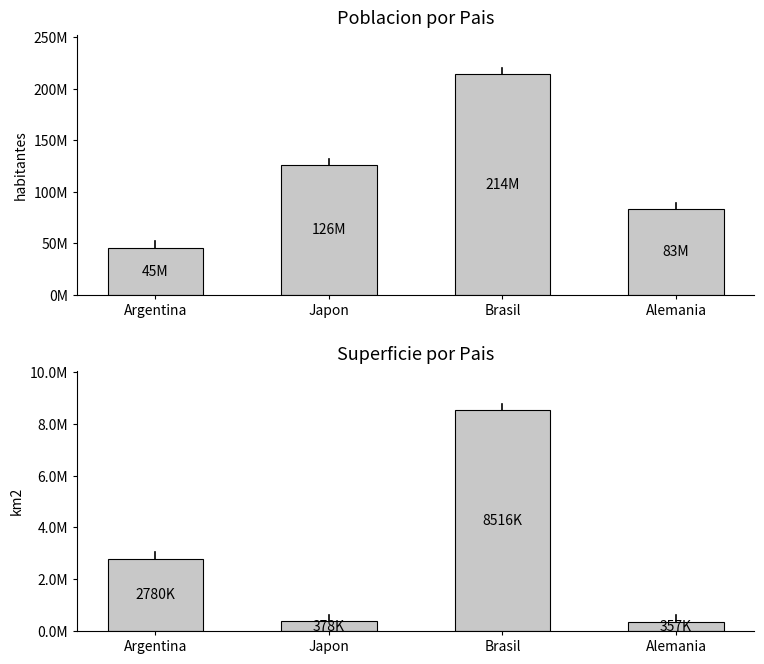

What position from the right is Argentina?

4